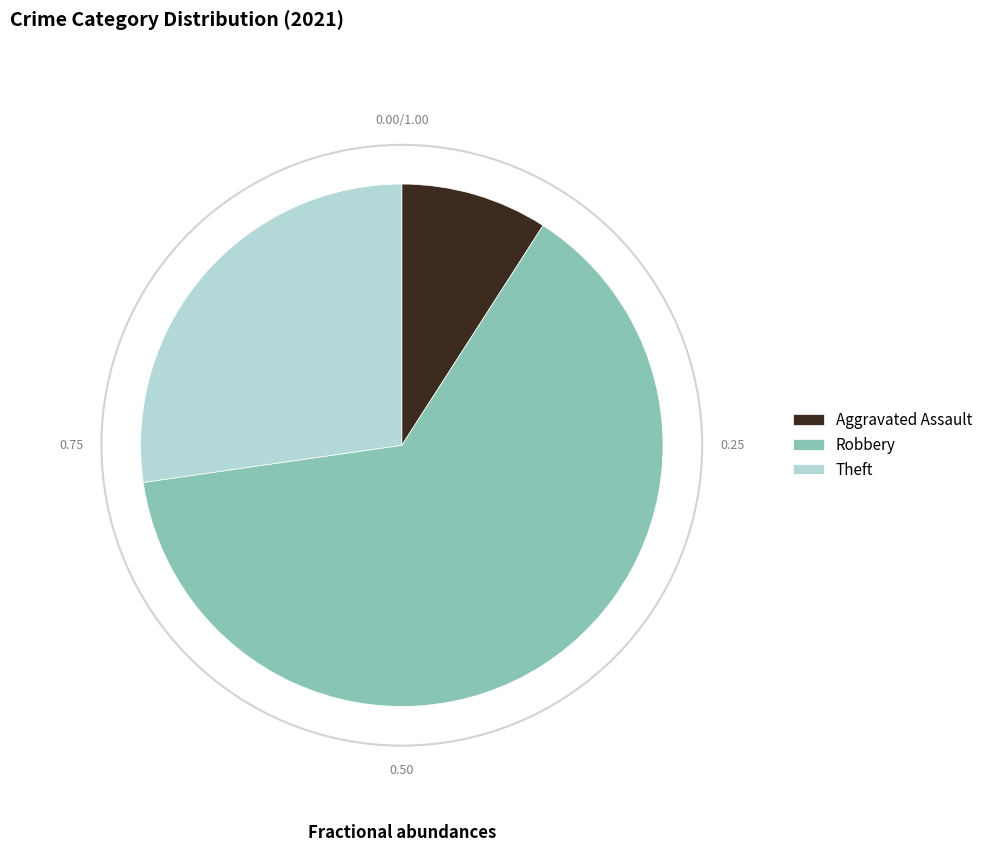

Which category accounts for the majority?

Robbery